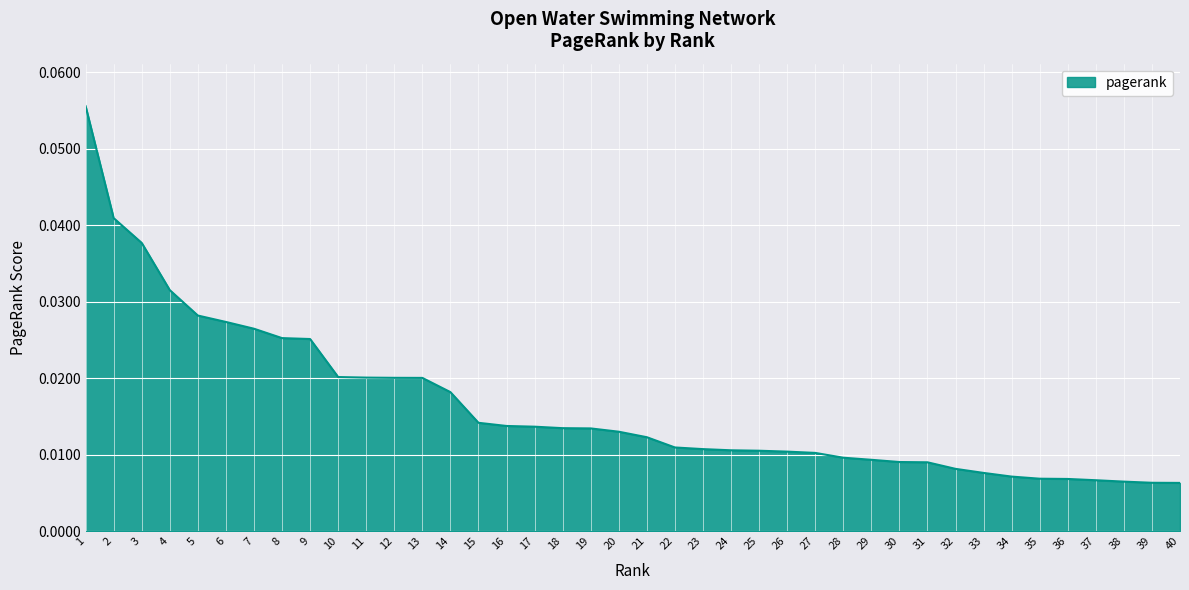

Between 17 and 35, which is larger?

17